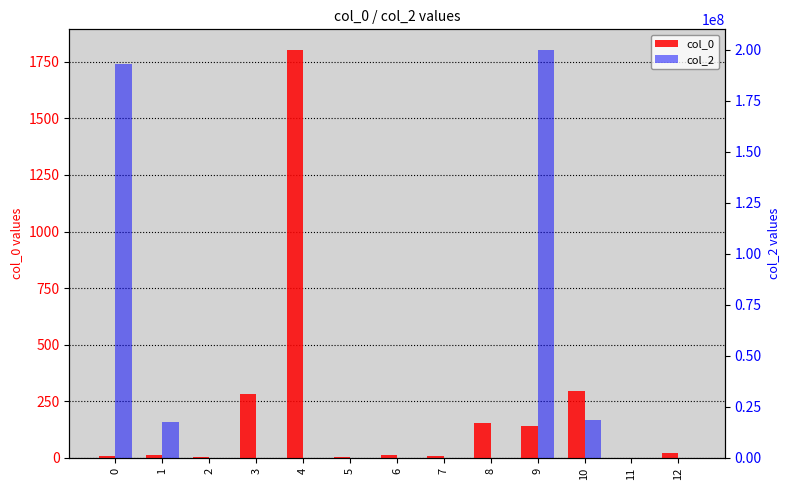

What is the difference between the second highest and second lowest values in the col_2 series?

193343186.6